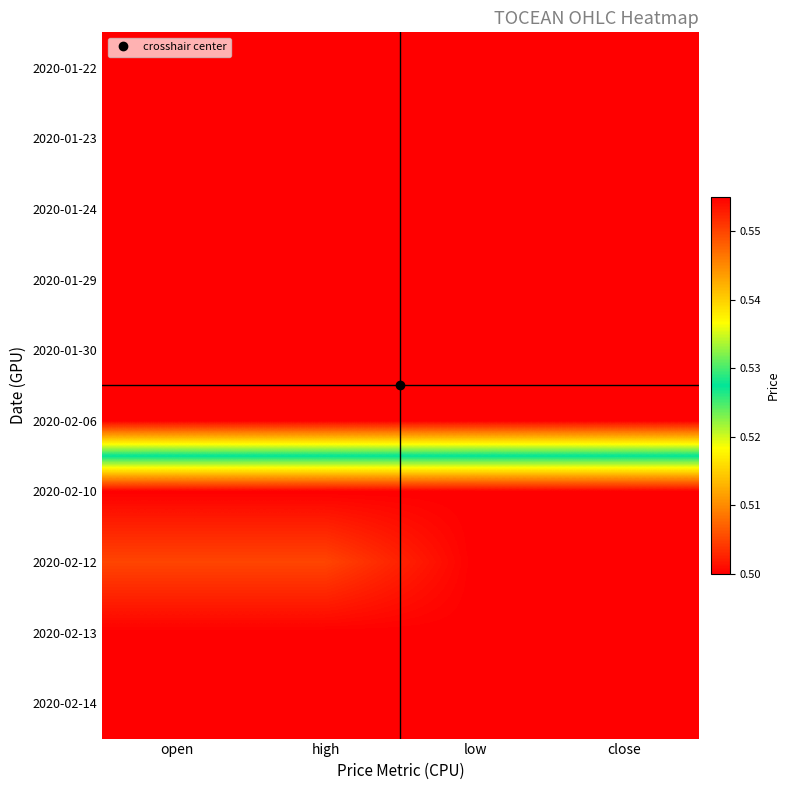

What is the maximum value shown in the chart?

0.6